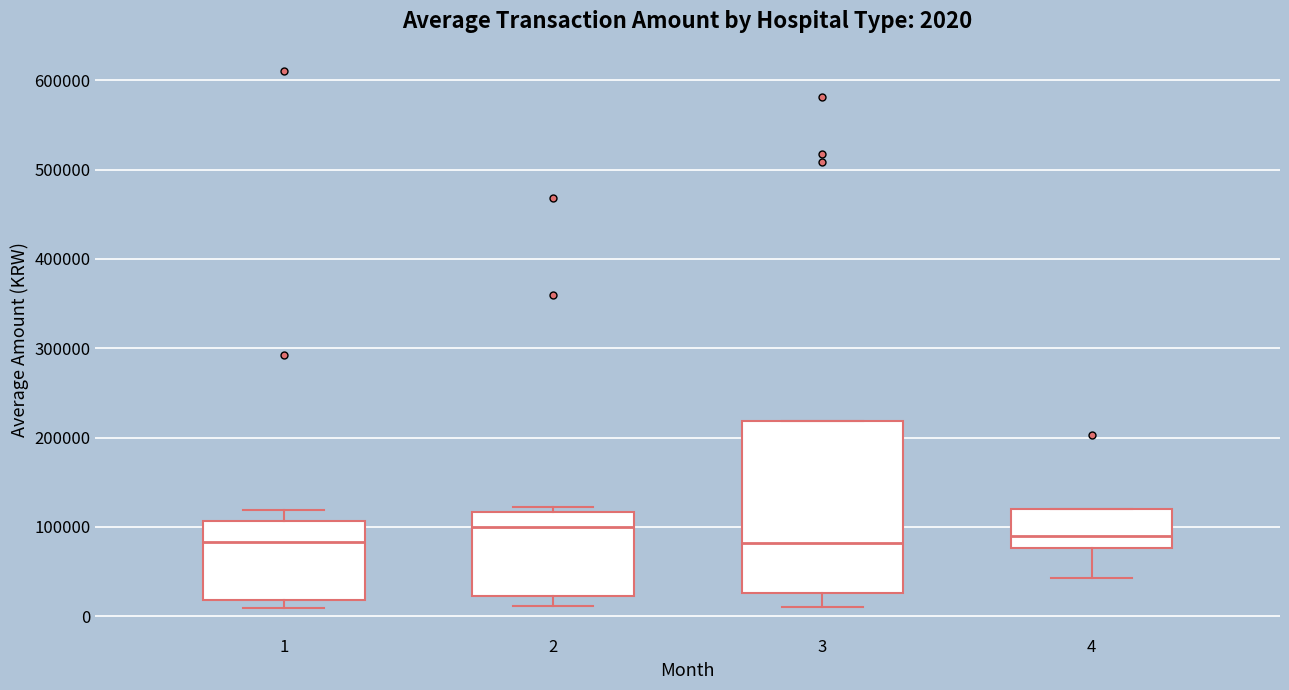

Comparing the boxes themselves (not the whiskers), which one is the tallest?

3